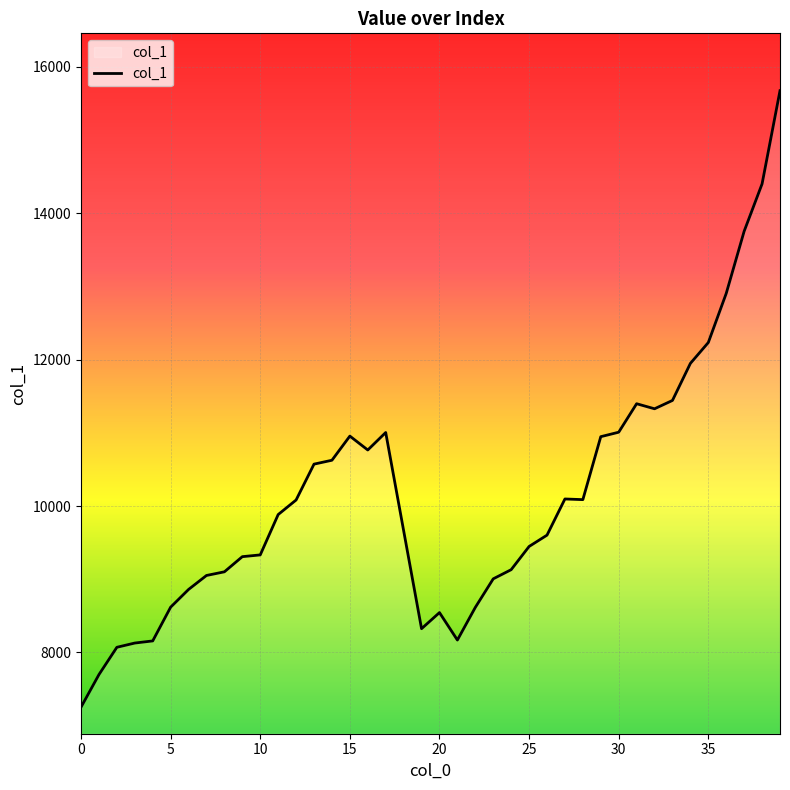

What is the difference between the maximum and minimum values?

8421